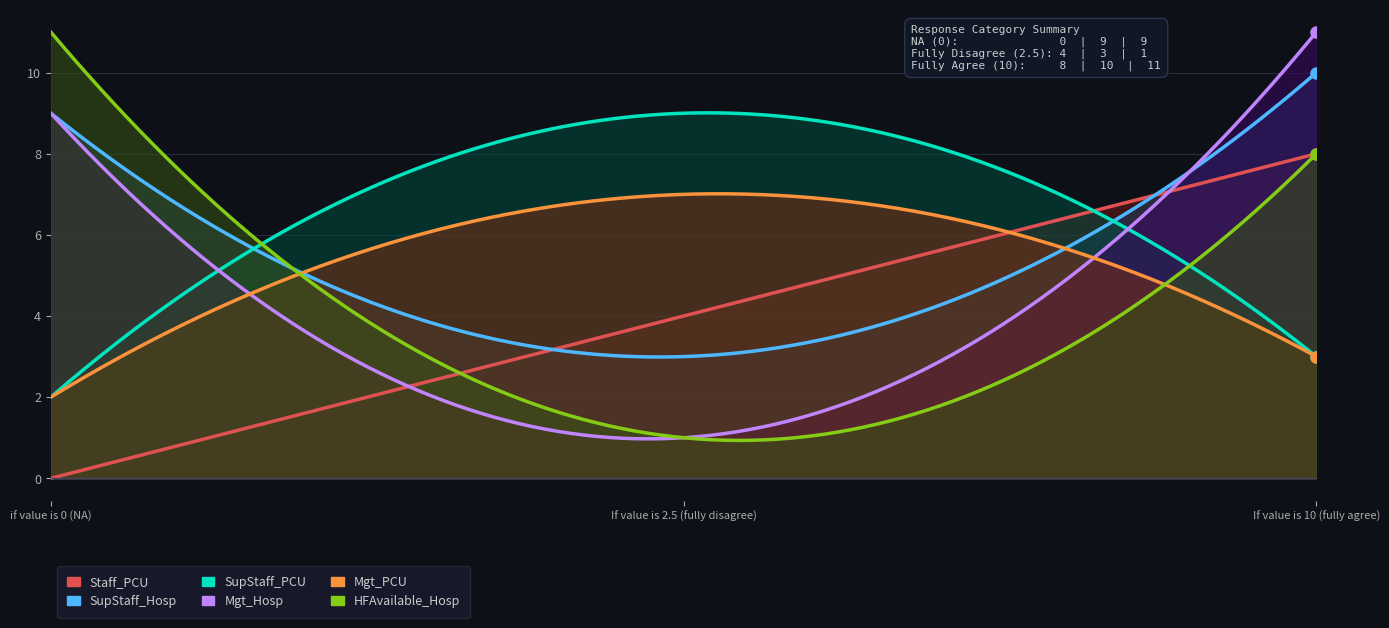

What is the difference between the highest and lowest values at If value is 2.5 (fully disagree)?

8